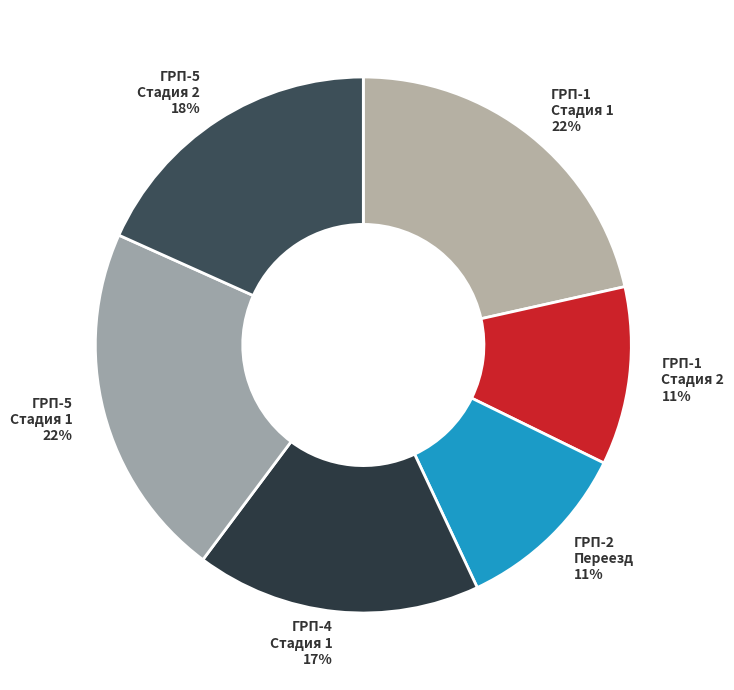

How many slices are in this pie chart?

6